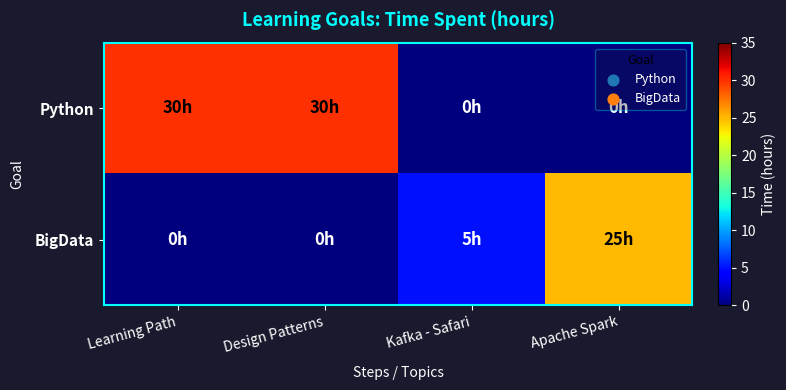

What is the greatest value displayed?

30